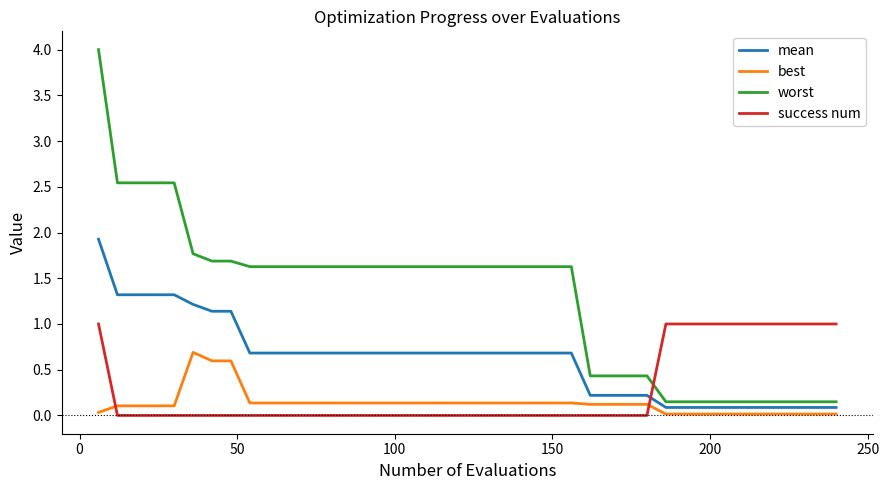

How many times do success num and best cross each other?

2